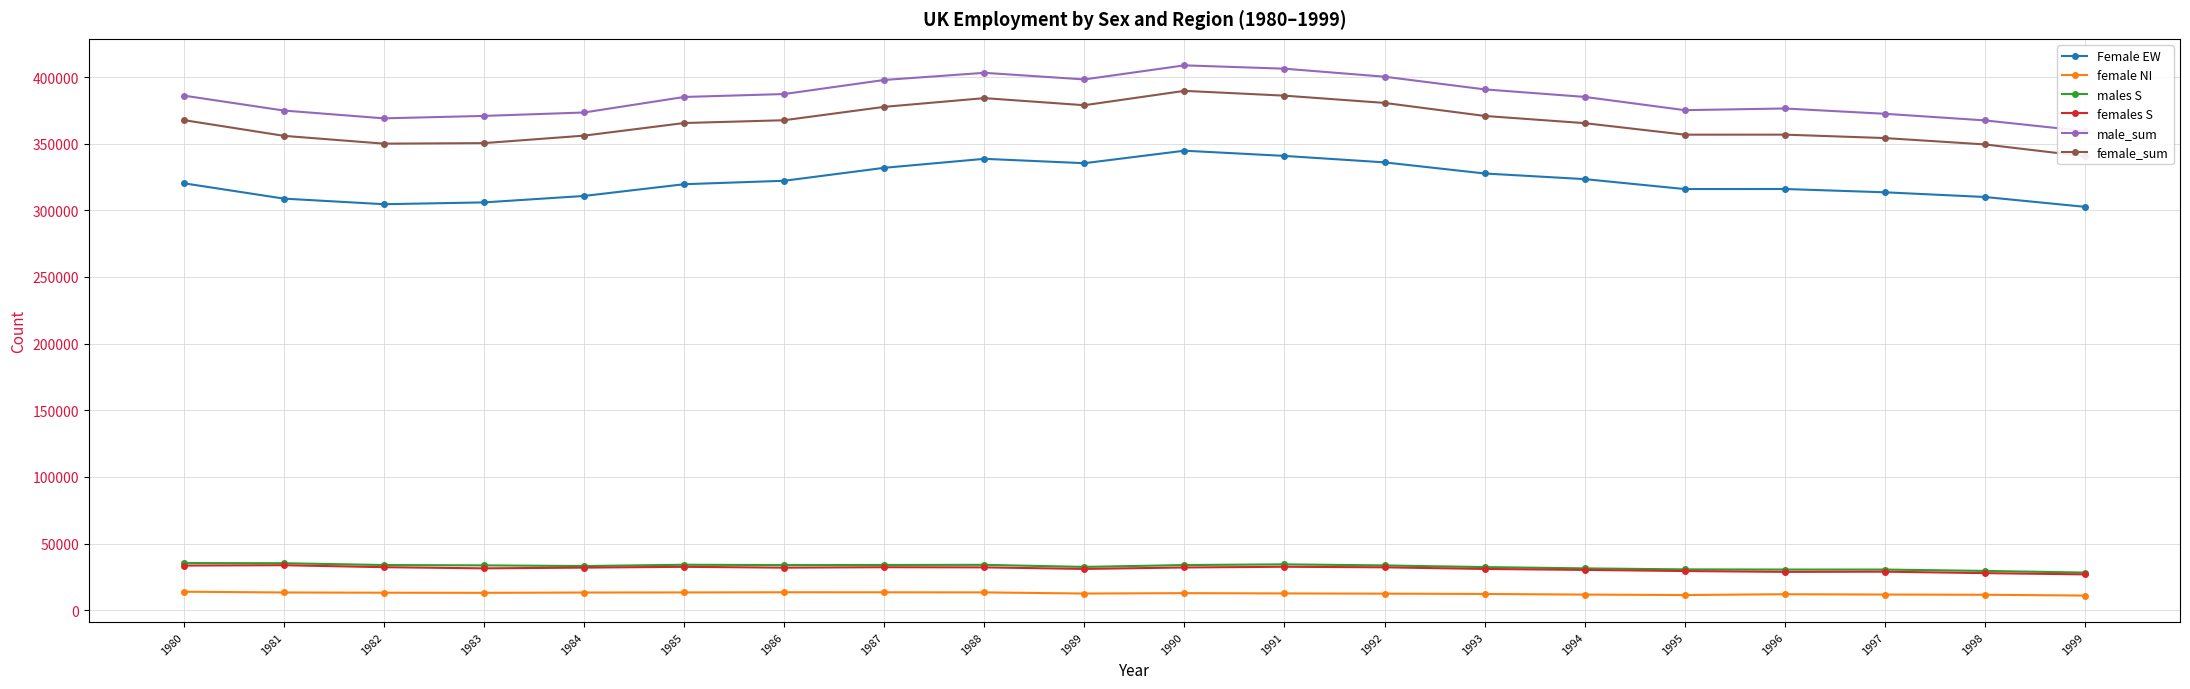

Reading left to right, what are all the values shown in this chart?

Female EW: 320280	308781	304579	305942	310779	319582	322166	331887	338623	335344	344728	340810	335962	327632	323405	315950	315995	313518	309998	302617
female NI: 13896	13319	13140	13054	13281	13351	13474	13457	13383	12524	12814	12601	12430	12207	11737	11400	12000	11762	11610	11014
males S: 35395	35283	33911	33656	33144	34120	33874	33970	34060	32504	33898	34419	33610	32374	31399	30652	30523	30516	29496	28246
females S: 33497	33771	32285	31422	31962	32556	31938	32271	32152	30976	32075	32605	32179	30963	30257	29399	28773	28924	27823	26901
male_sum: 386035	374841	368995	370820	373379	385031	387227	397790	403145	398192	408747	406253	400228	390724	385081	375133	376395	372418	367457	359444
female_sum: 367673	355871	350004	350418	356022	365489	367578	377615	384158	378844	389617	386016	380571	370802	365399	356749	356768	354204	349431	340532